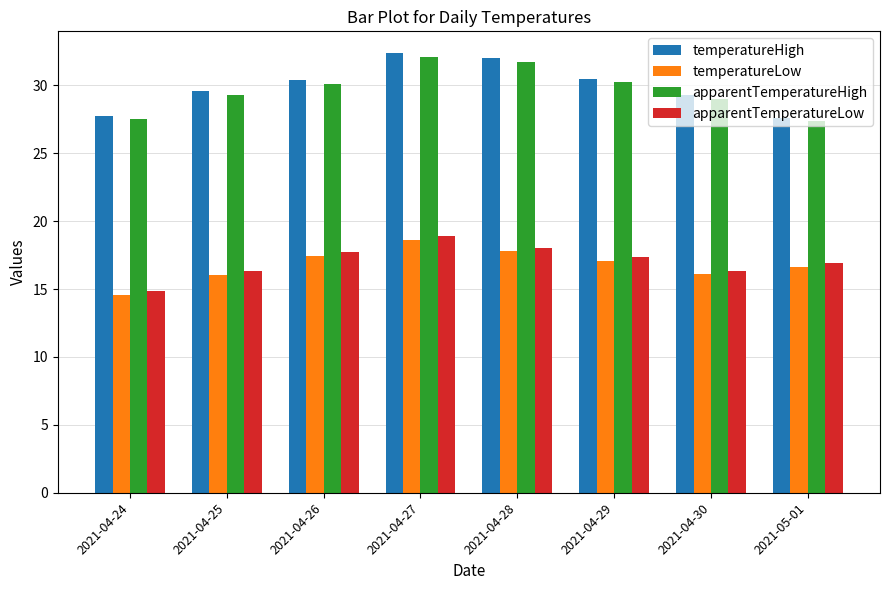

What is the sum of the apparentTemperatureLow values at 2021-04-28 and 2021-04-26?

35.8